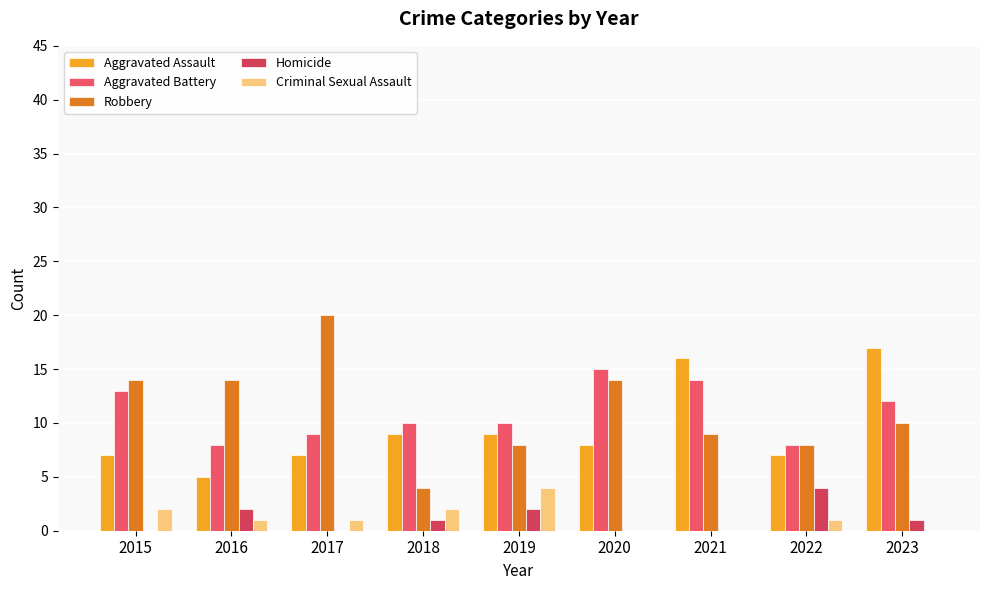

The value of Criminal Sexual Assault at 2022 is 1. True or false?

True